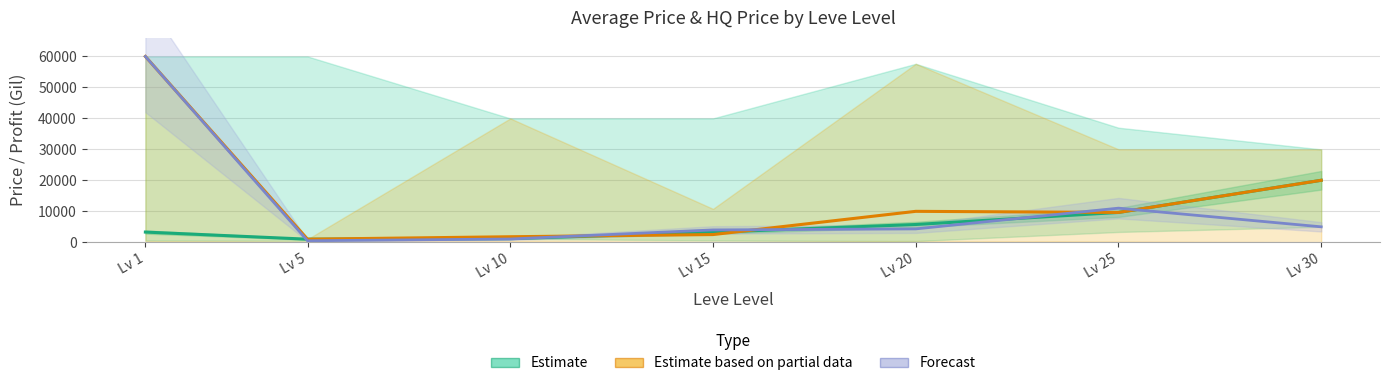

Reading left to right, list all the values displayed in this chart.

Estimate (currentAveragePrice): Lv 1=3307.0	Lv 5=1007.0	Lv 10=1194.0	Lv 15=3250.0	Lv 20=5749.8	Lv 25=9640.3	Lv 30=20024.5
Estimate based on partial data (LevePriceHQ): Lv 1=60000.0	Lv 5=1007.0	Lv 10=1800.0	Lv 15=2500.0	Lv 20=10000.0	Lv 25=9640.3	Lv 30=20024.5
Forecast (LeveProfitNQ): Lv 1=60000.0	Lv 5=500.0	Lv 10=1072.8	Lv 15=4000.0	Lv 20=4333.0	Lv 25=11026.0	Lv 30=5000.0